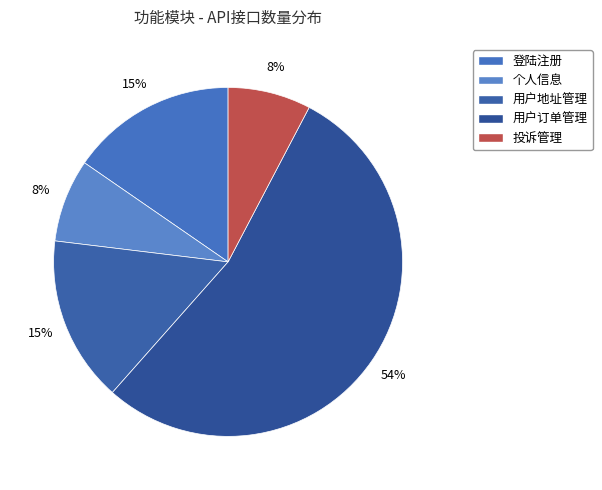

To the nearest percent, what is the difference between the largest and smallest slice percentages?

46%